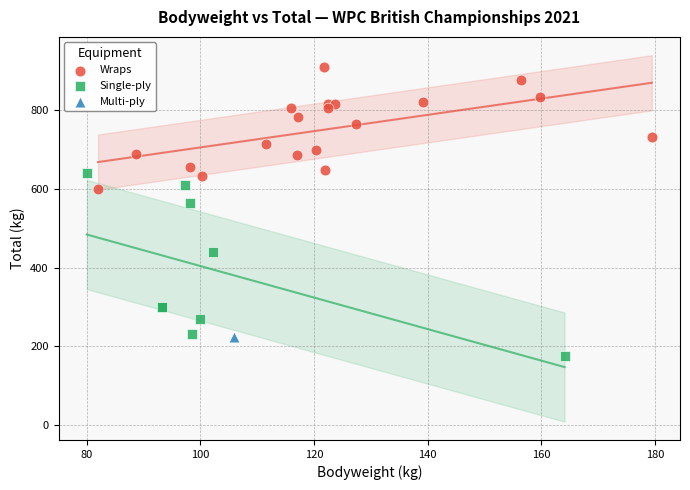

What are all the series names shown in the legend?

Wraps, Single-ply, Multi-ply